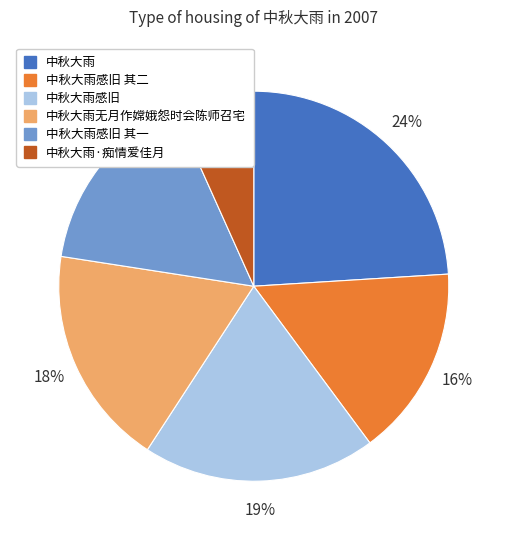

To the nearest percent, what portion does 中秋大雨 represent?

24%